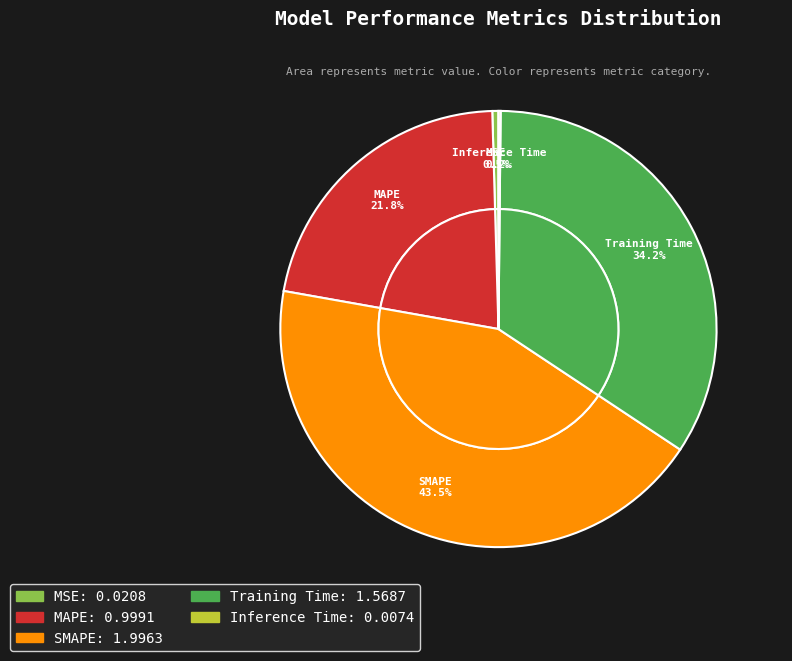

Count the number of slices in the pie.

5